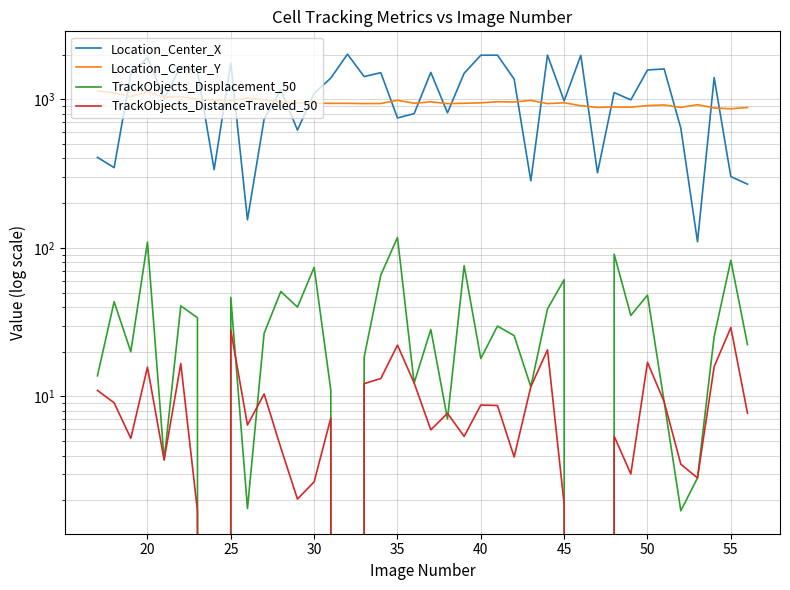

At which category does Location_Center_X reach its first local valley?

20